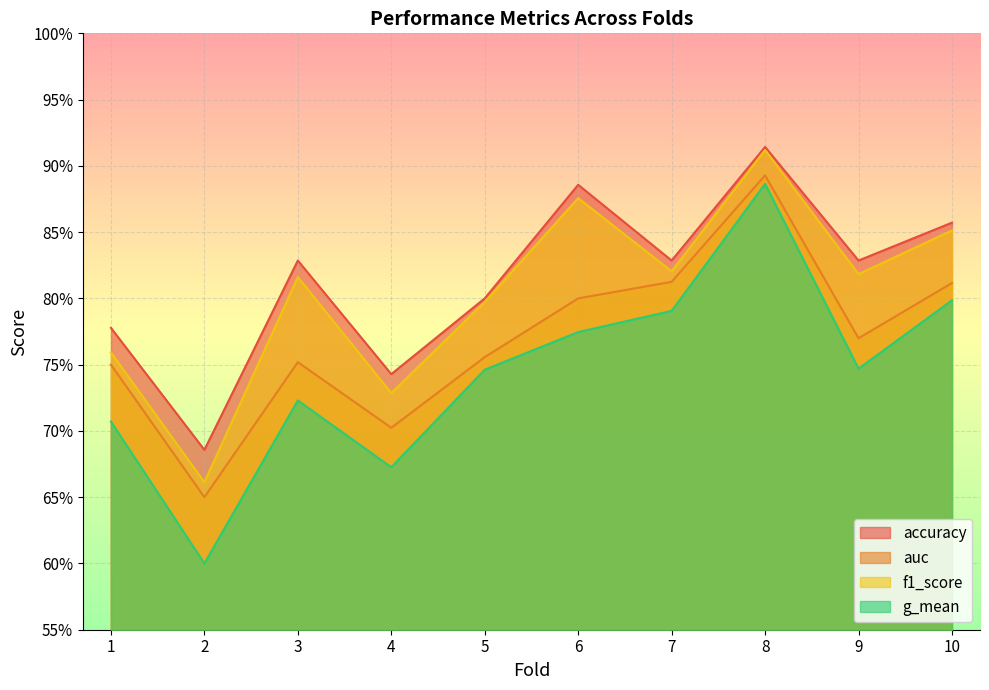

Reading left to right, extract all data points from this chart.

accuracy: 0.8	0.7	0.8	0.7	0.8	0.9	0.8	0.9	0.8	0.9
auc: 0.8	0.7	0.8	0.7	0.8	0.8	0.8	0.9	0.8	0.8
f1_score: 0.8	0.7	0.8	0.7	0.8	0.9	0.8	0.9	0.8	0.9
g_mean: 0.7	0.6	0.7	0.7	0.7	0.8	0.8	0.9	0.7	0.8